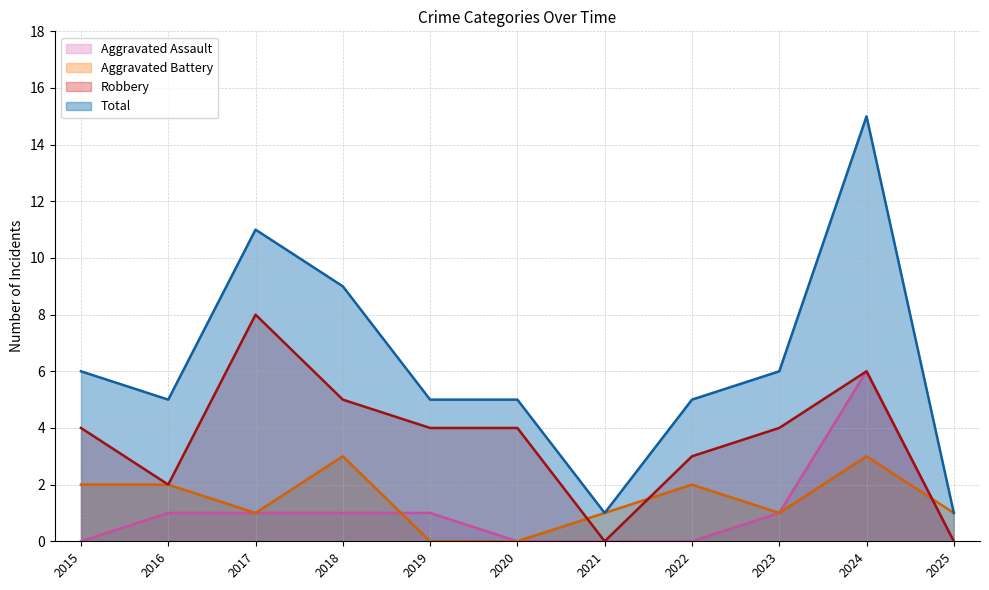

Reading left to right, transcribe all the data shown in this chart.

Aggravated Assault: 0	1	1	1	1	0	0	0	1	6	0
Aggravated Battery: 2	2	1	3	0	0	1	2	1	3	1
Robbery: 4	2	8	5	4	4	0	3	4	6	0
Total: 6	5	11	9	5	5	1	5	6	15	1